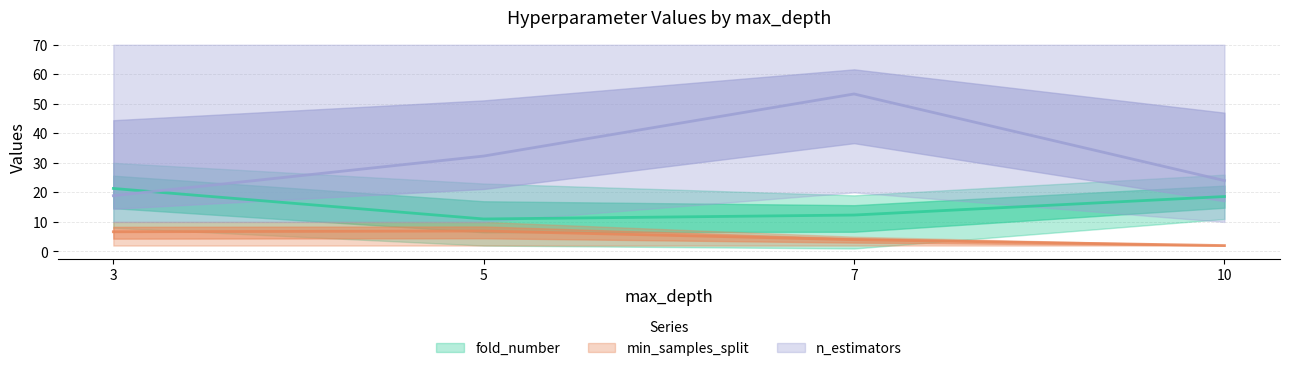

Rank the series by their average value, from lowest to highest.

min_samples_split, fold_number, n_estimators